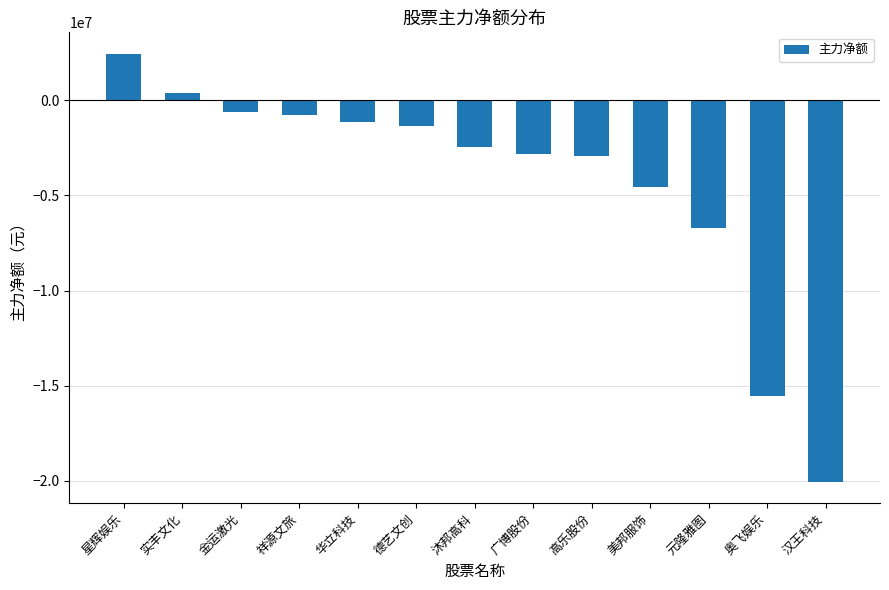

Reading right to left, extract all data points from this chart.

-20040678	-15557001	-6730813	-4562632	-2930819	-2818484	-2456381	-1346410	-1153782	-775401	-629028	407353	2444000